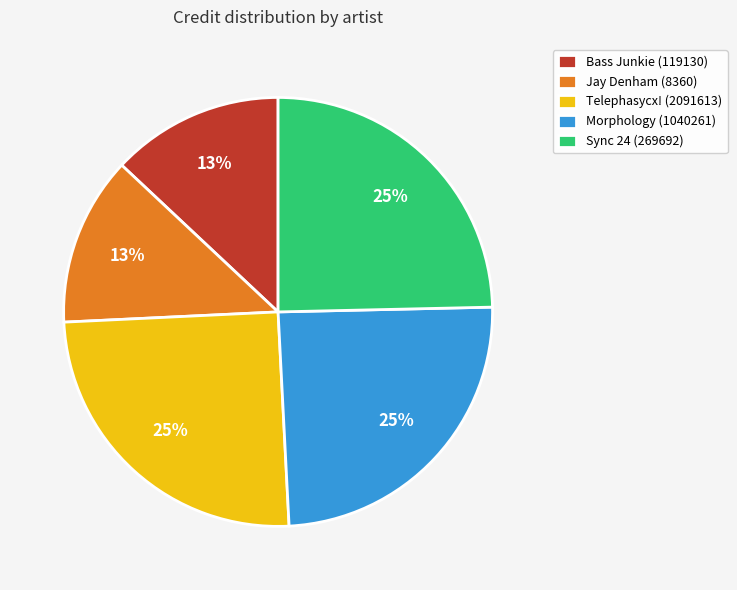

True or false: Telephasycx! (2091613) accounts for 25% of the total.

True